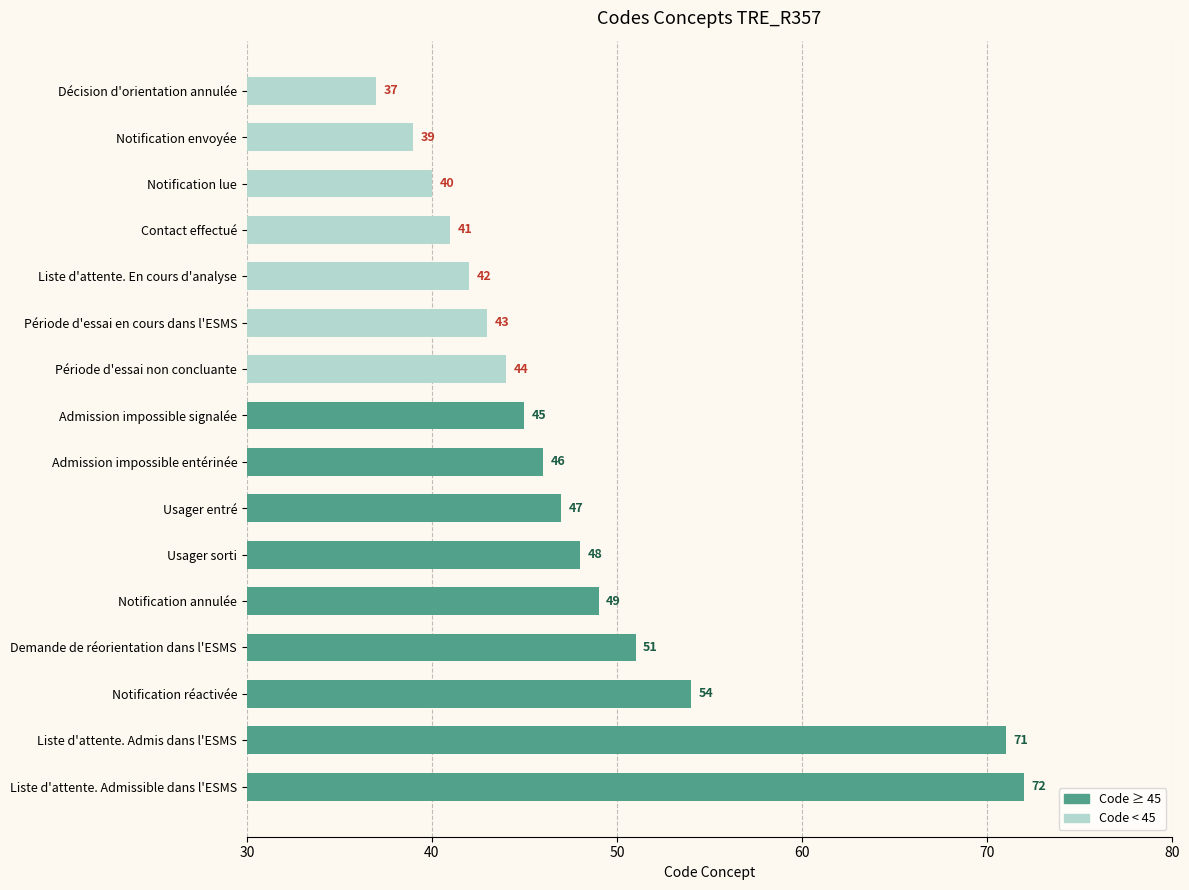

What is the maximum value shown in the chart?

72